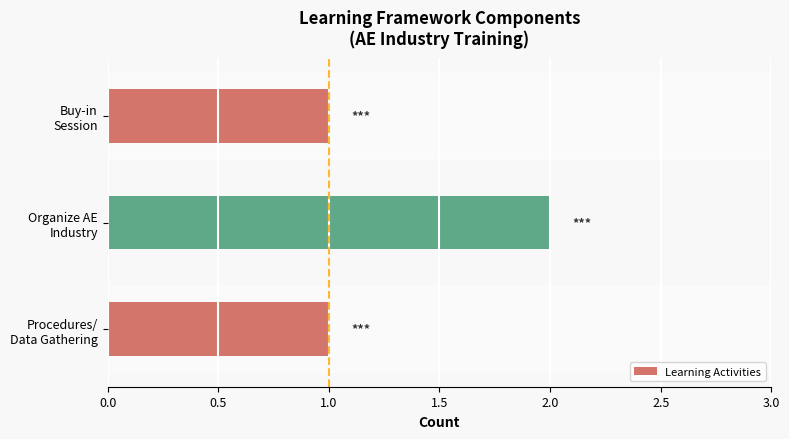

Reading top to bottom, list all the values displayed in this chart.

1	2	1